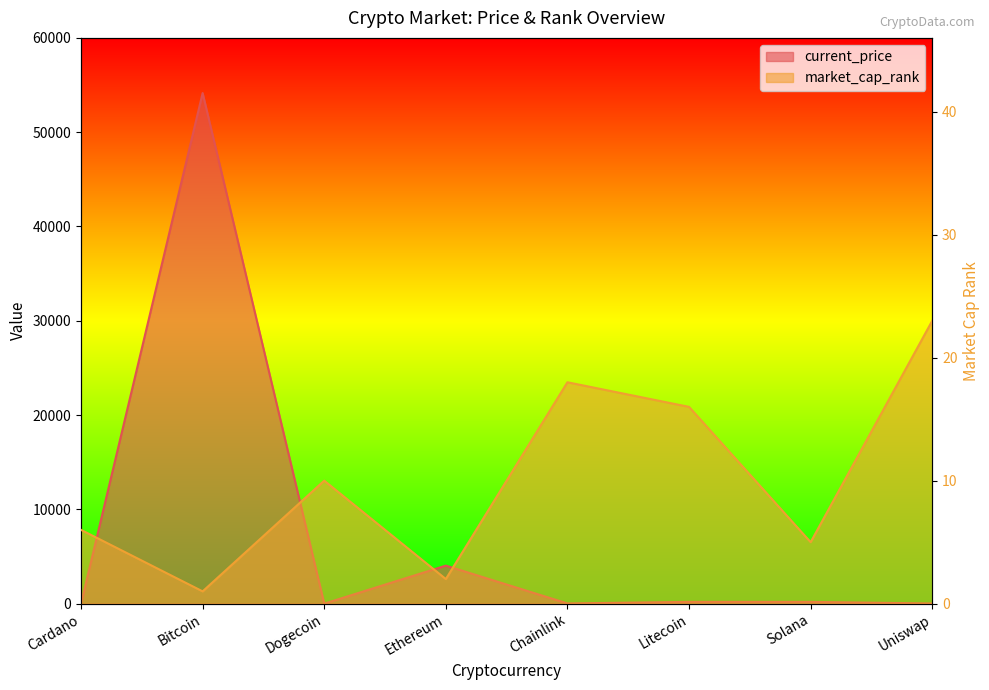

How many values in the current_price series are below 186?

4